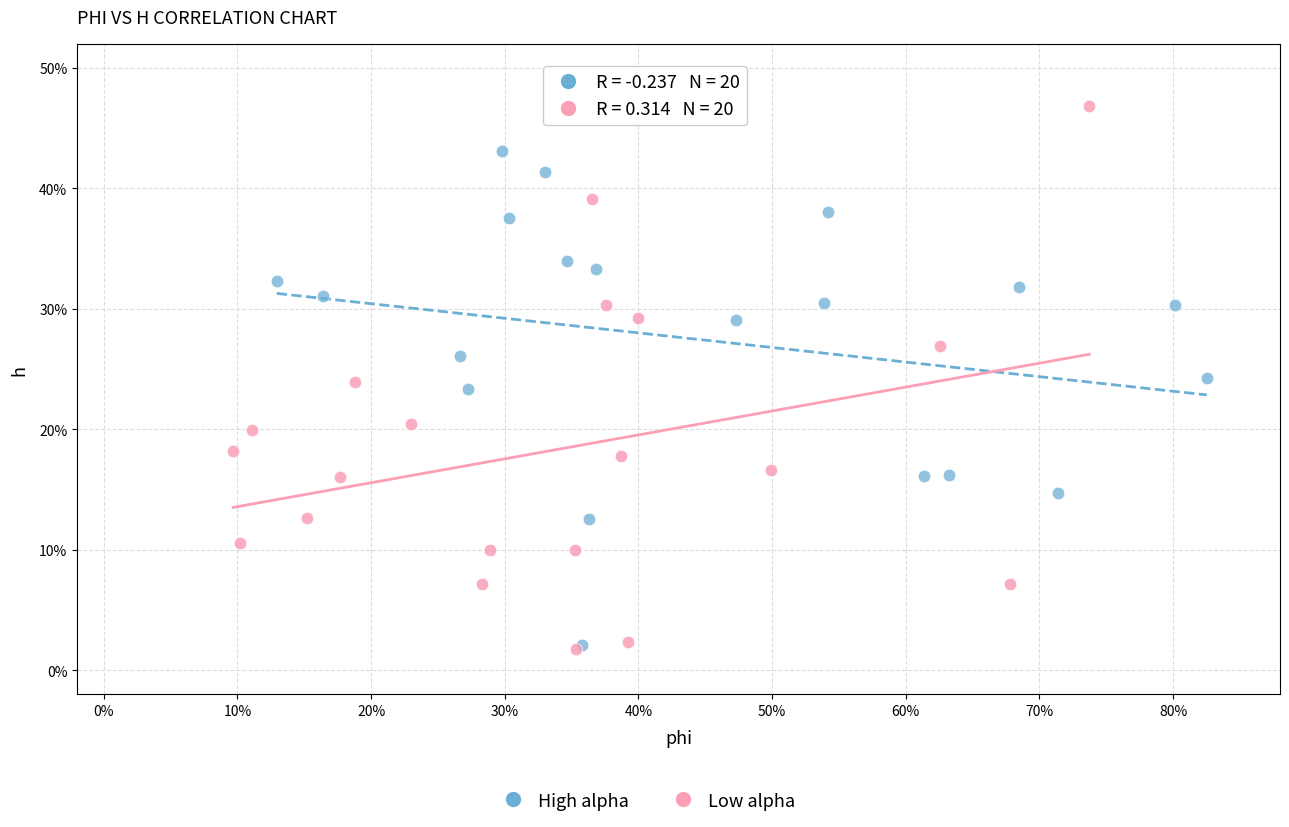

Which series contains the highest Y value?

Low alpha